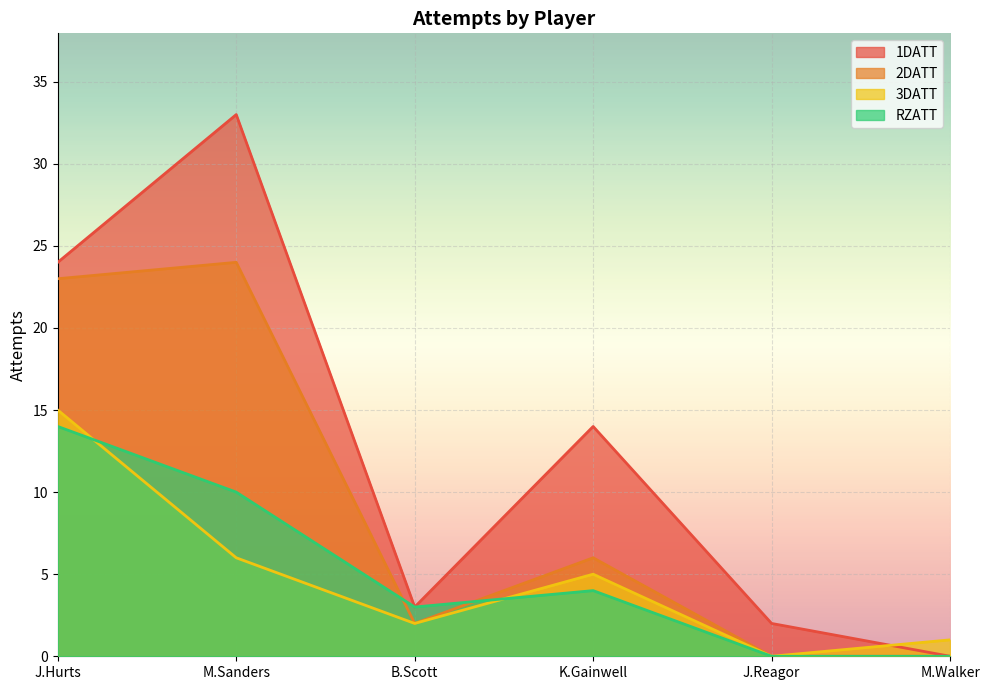

What position from the right is K.Gainwell?

3